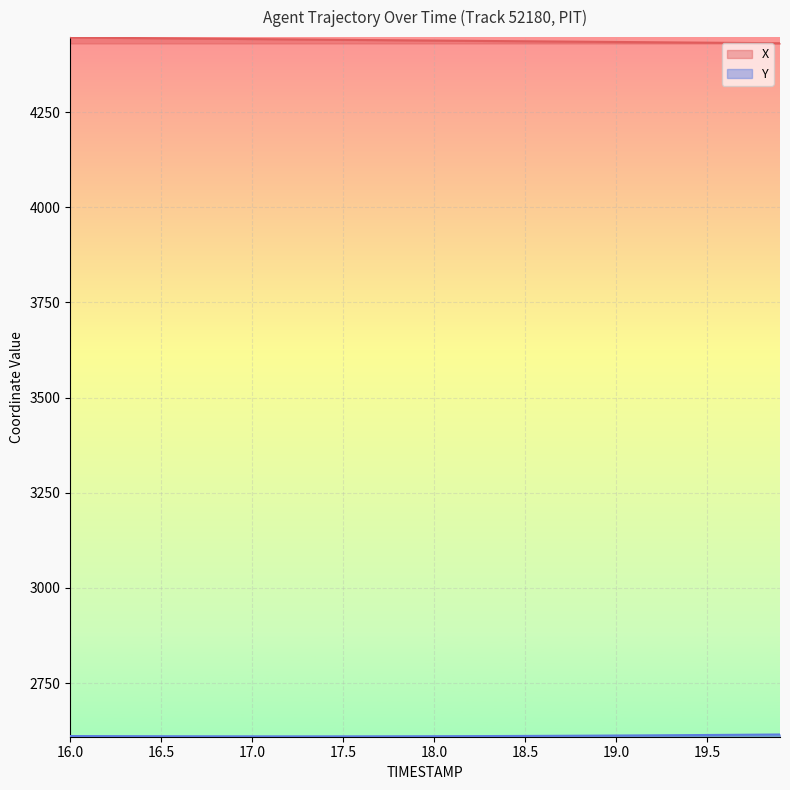

Reading left to right, what are all the values shown in this chart?

X: 16.0=4446.2	16.1=4445.8	16.2=4445.3	16.3=4444.9	16.4=4444.5	16.5=4444.1	16.6=4443.6	16.7=4443.2	16.8=4442.8	16.9=4442.4	17.0=4442.0	17.1=4441.6	17.2=4441.2	17.3=4440.8	17.4=4440.4	17.5=4440.0	17.6=4439.6	17.7=4439.2	17.8=4438.8	17.9=4438.4	18.0=4438.1	18.1=4437.7	18.2=4437.3	18.3=4436.9	18.4=4436.6	18.5=4436.2	18.6=4435.9	18.7=4435.5	18.8=4435.1	18.9=4434.8	19.0=4434.4	19.1=4434.0	19.2=4433.7	19.3=4433.3	19.4=4432.9	19.5=4432.6	19.6=4432.2	19.7=4431.8	19.8=4431.4	19.9=4431.1
Y: 16.0=2610.9	16.1=2610.8	16.2=2610.7	16.3=2610.6	16.4=2610.5	16.5=2610.4	16.6=2610.4	16.7=2610.3	16.8=2610.2	16.9=2610.2	17.0=2610.2	17.1=2610.1	17.2=2610.1	17.3=2610.1	17.4=2610.1	17.5=2610.1	17.6=2610.2	17.7=2610.2	17.8=2610.3	17.9=2610.4	18.0=2610.5	18.1=2610.6	18.2=2610.7	18.3=2610.9	18.4=2611.0	18.5=2611.2	18.6=2611.4	18.7=2611.6	18.8=2611.8	18.9=2612.0	19.0=2612.2	19.1=2612.5	19.2=2612.8	19.3=2613.0	19.4=2613.3	19.5=2613.7	19.6=2614.0	19.7=2614.3	19.8=2614.6	19.9=2615.0